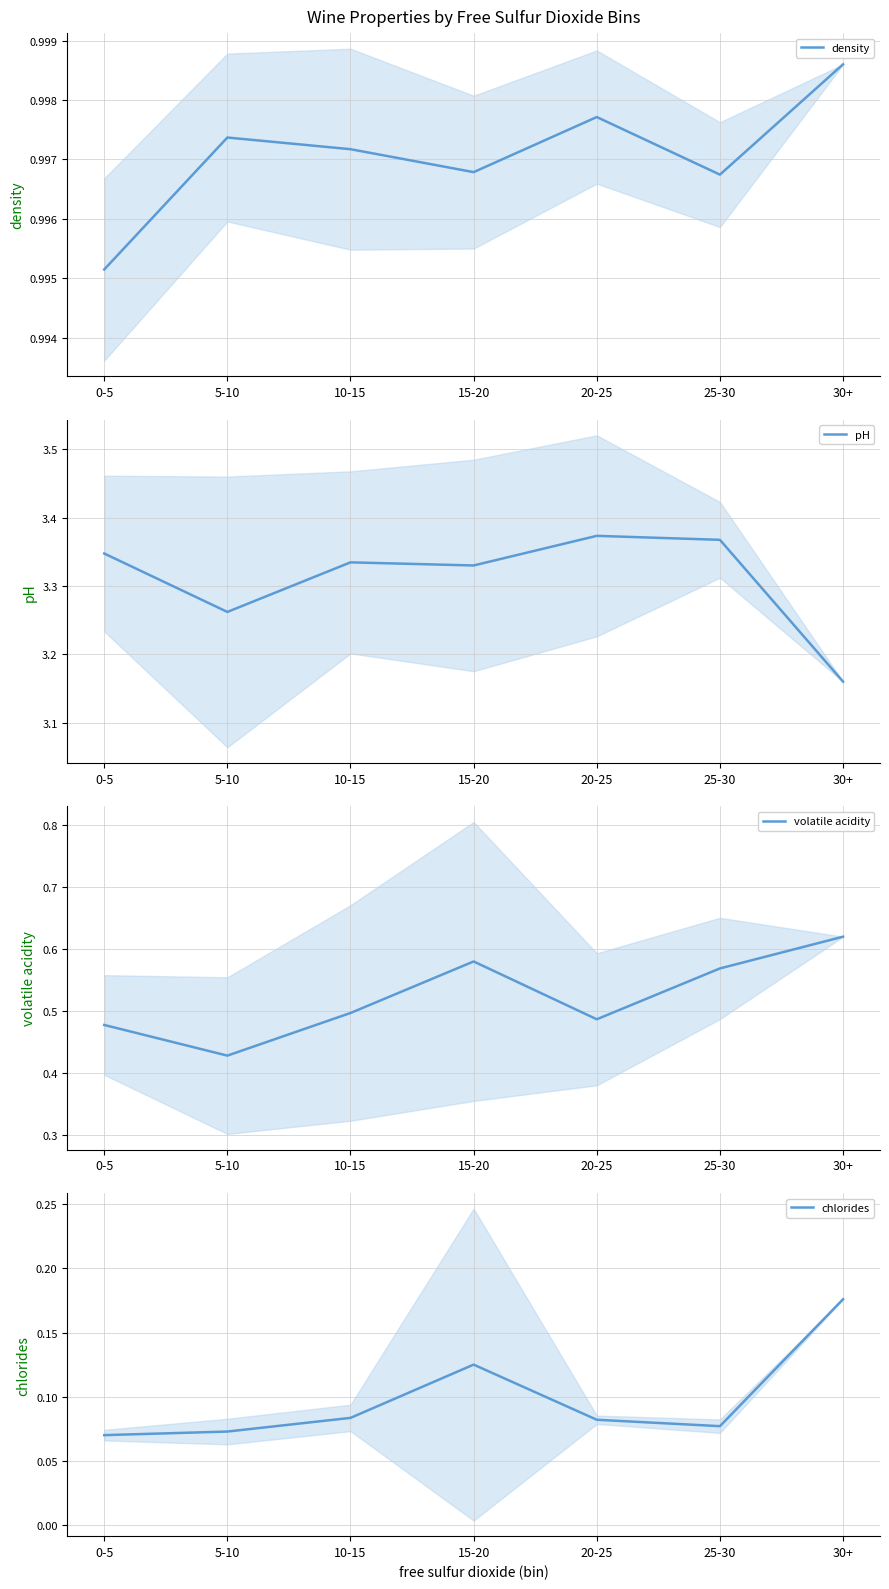

What is the sum of all pH values?

23.2